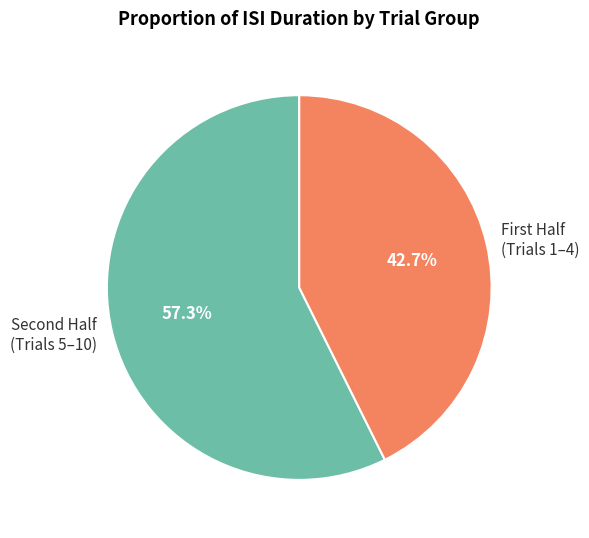

What is the smallest slice in the pie chart?

First Half (Trials 1–4)